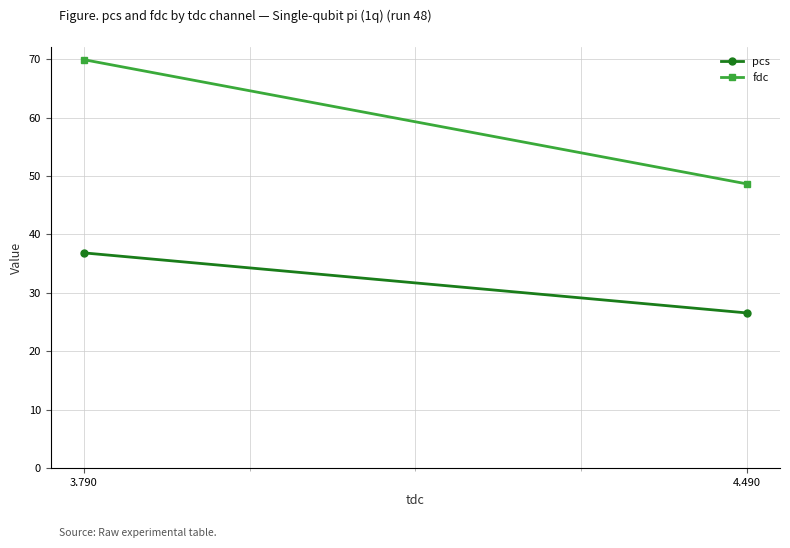

Reading left to right, what are all the values shown in this chart?

pcs: 3.790=36.8	4.490=26.6
fdc: 3.790=69.9	4.490=48.6